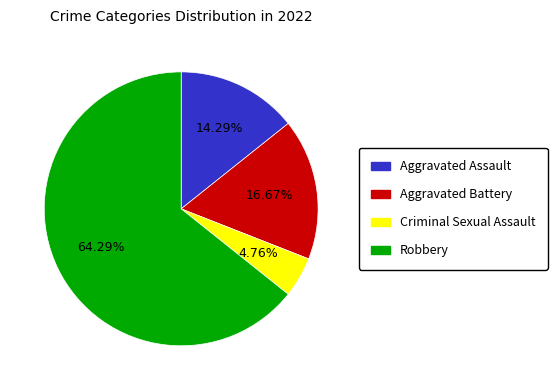

Count the number of slices in the pie.

4